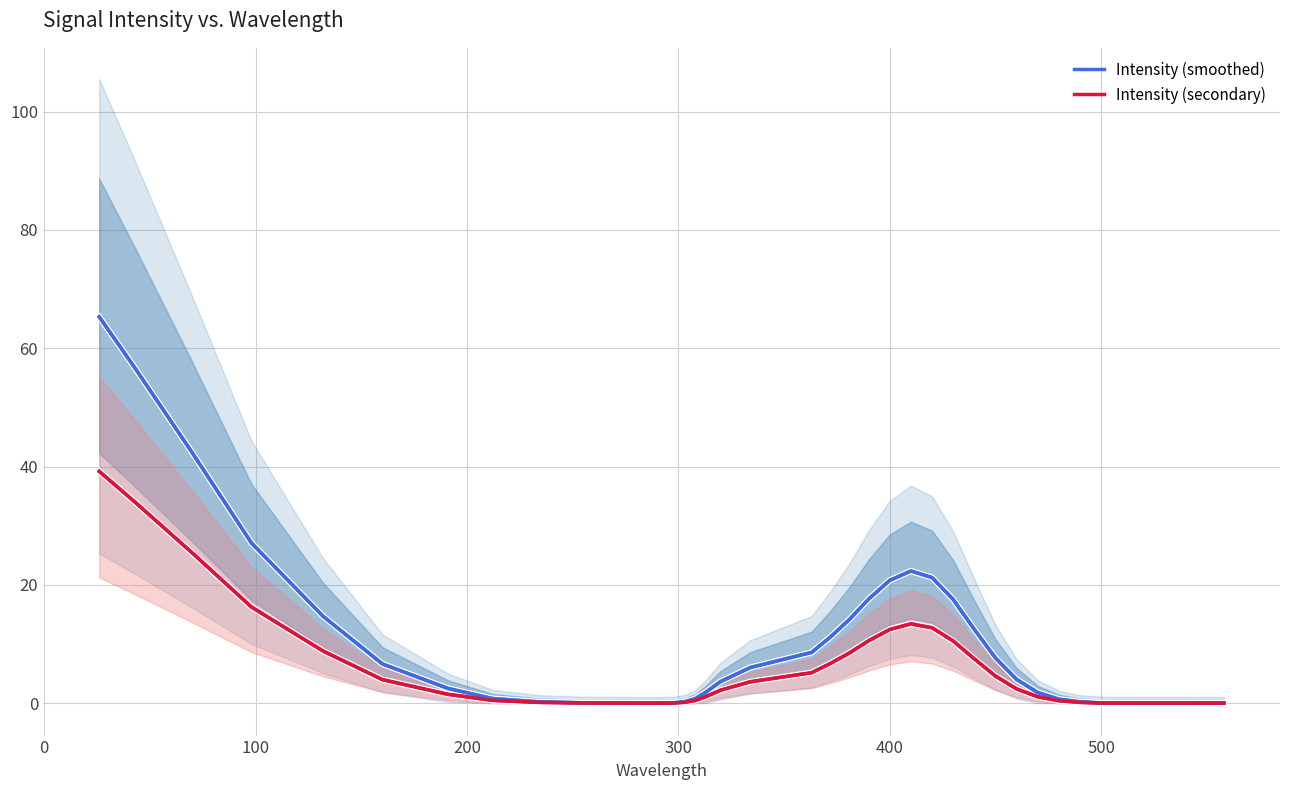

The value of Intensity (smoothed) at 400 is 4.1. True or false?

False